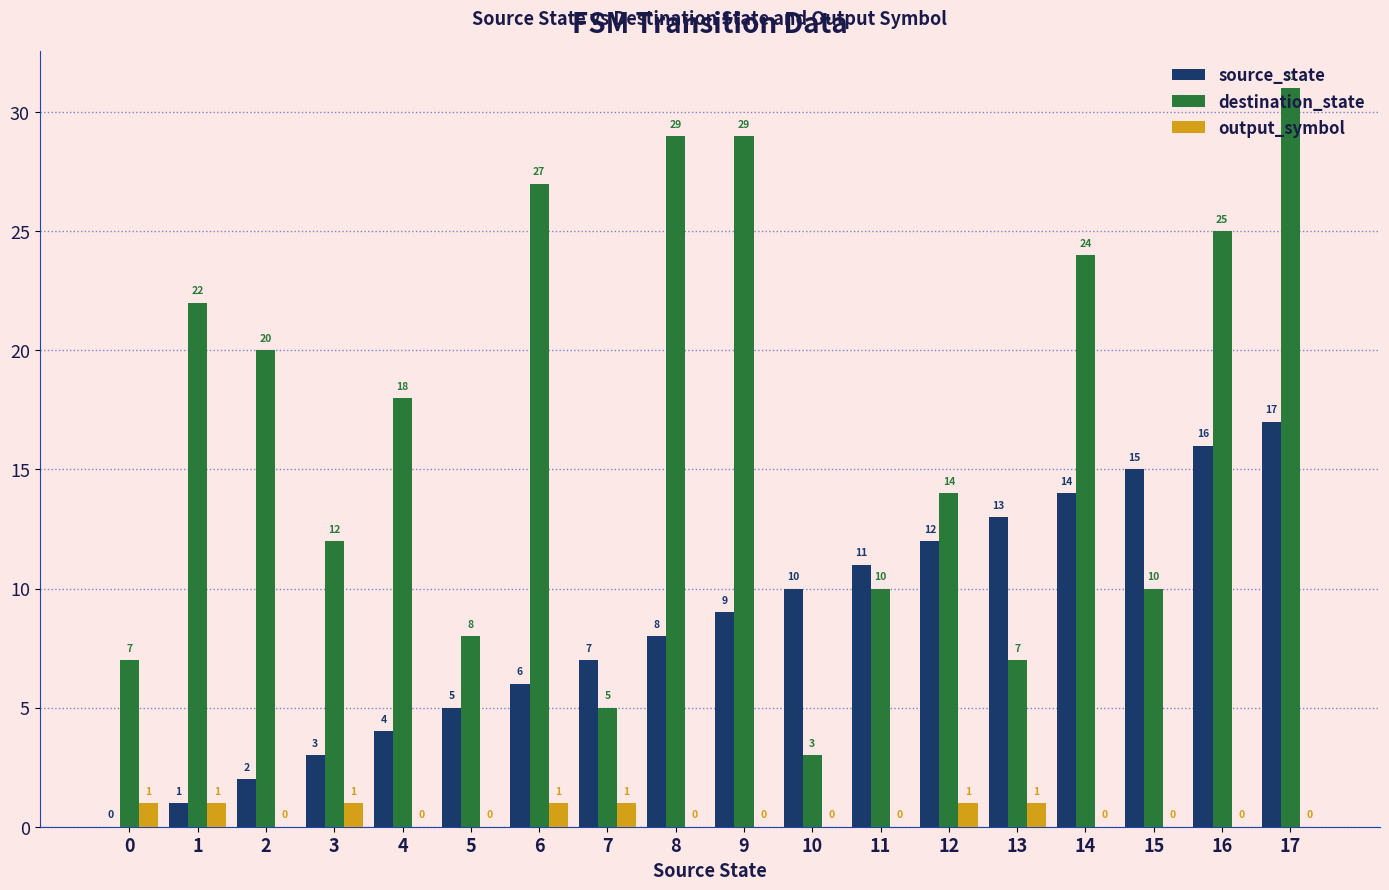

Which label corresponds to the largest value in the chart?

17